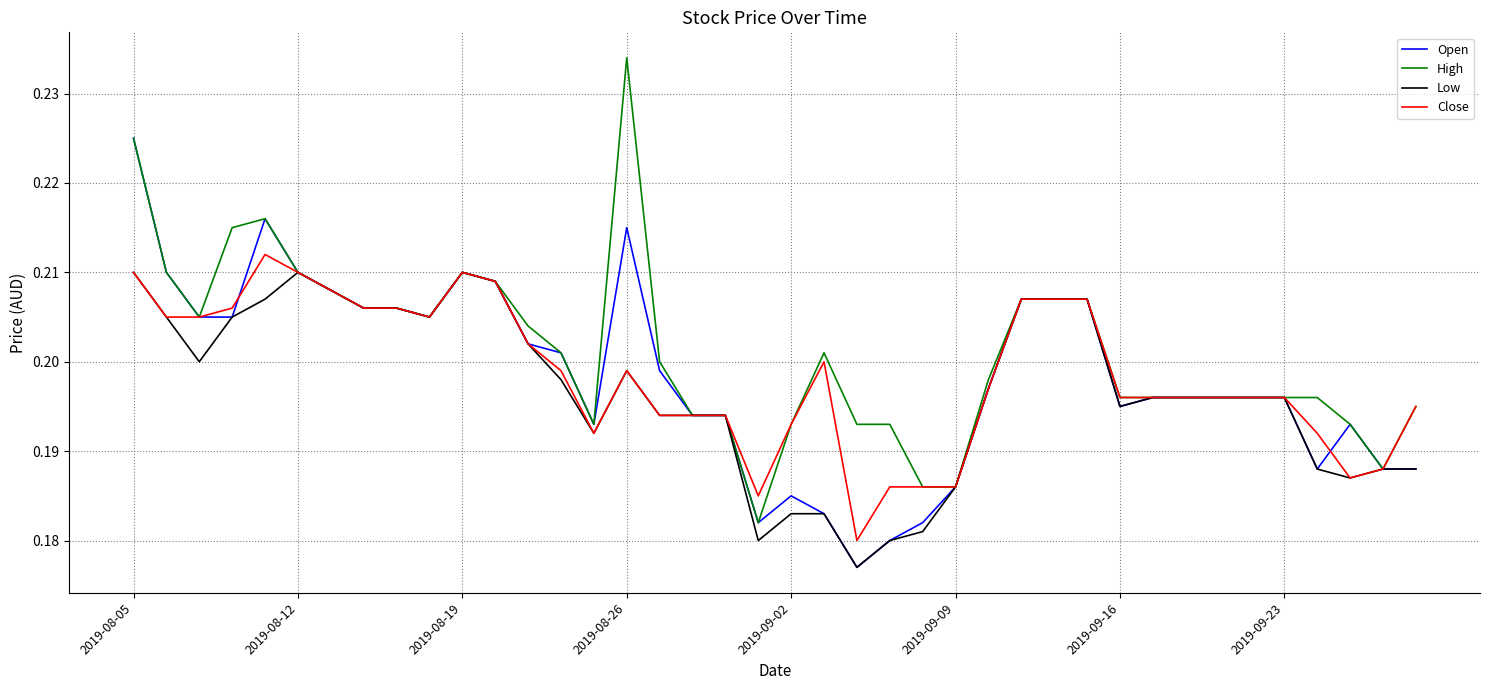

Which series has the largest total across all categories?

High